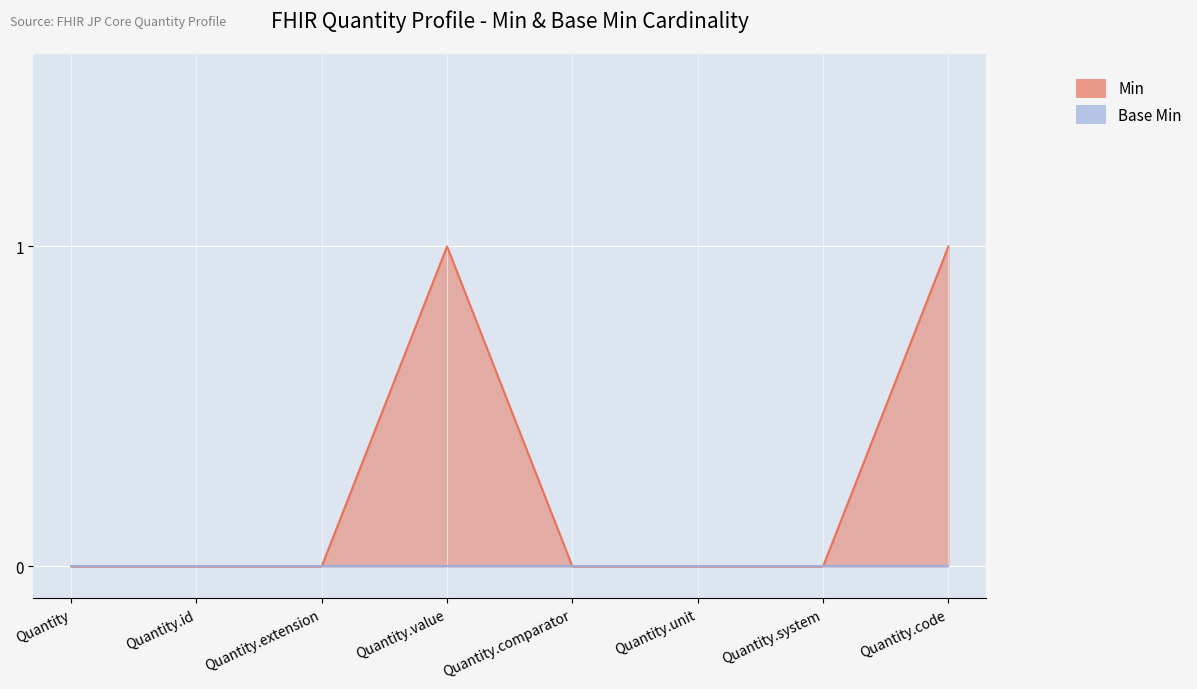

At which category does the chart reach its minimum across all series?

Quantity